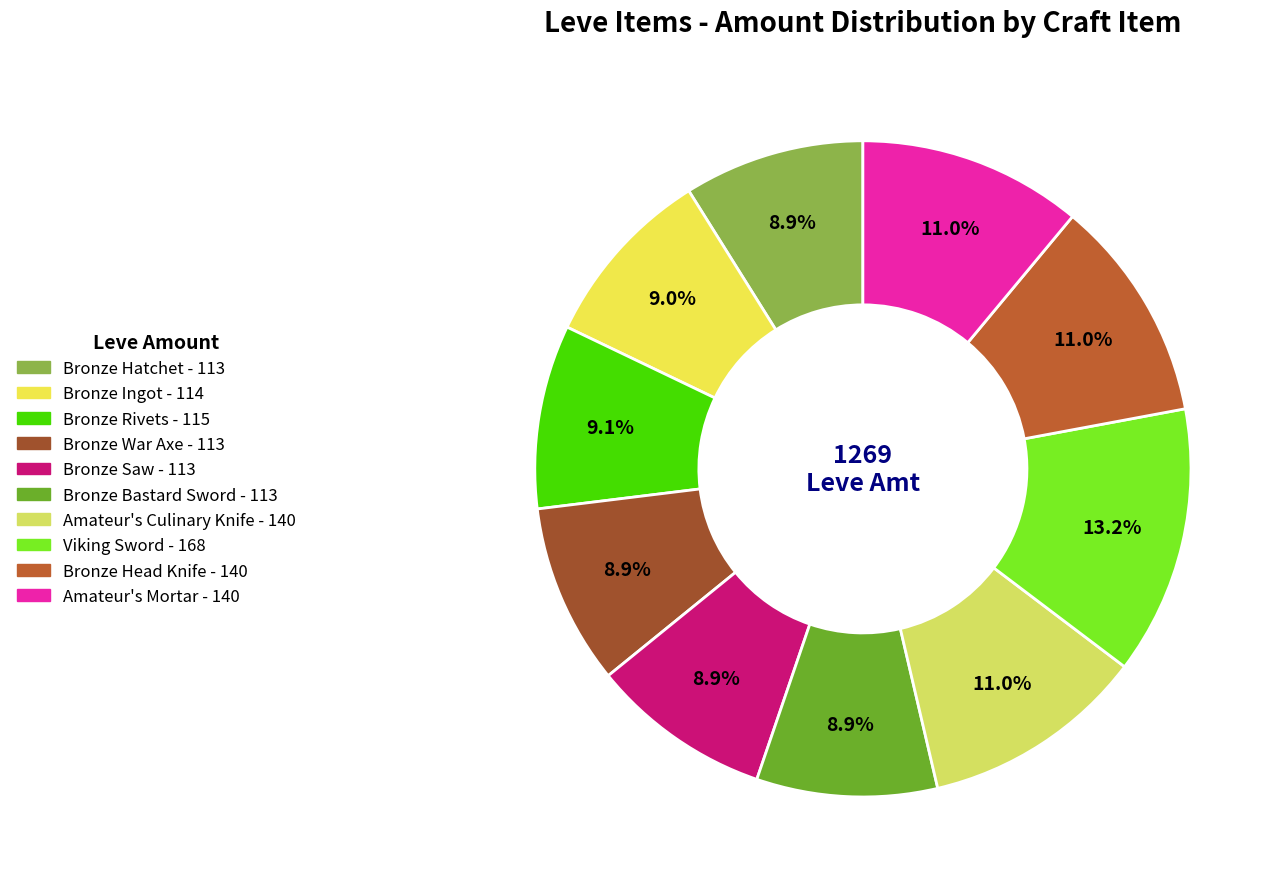

Is there any slice that represents more than half of the pie?

No